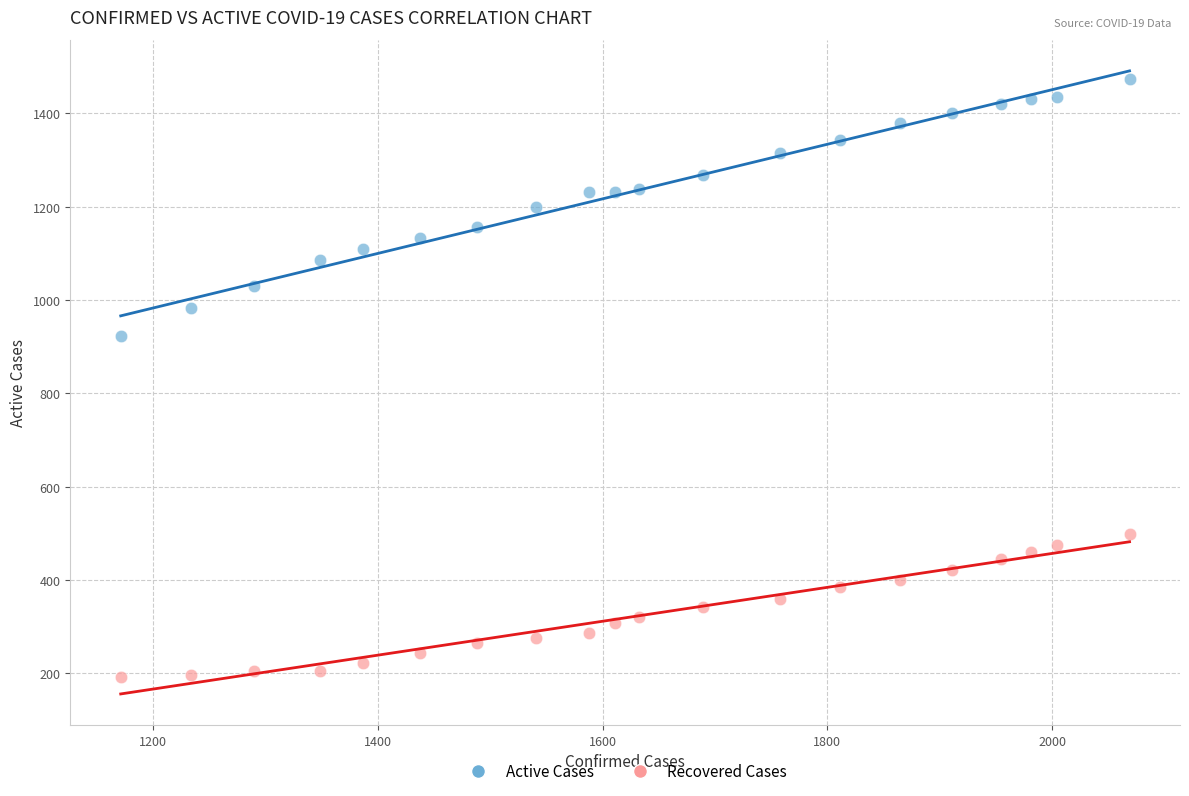

Which series contains the lowest Y value?

Recovered Cases